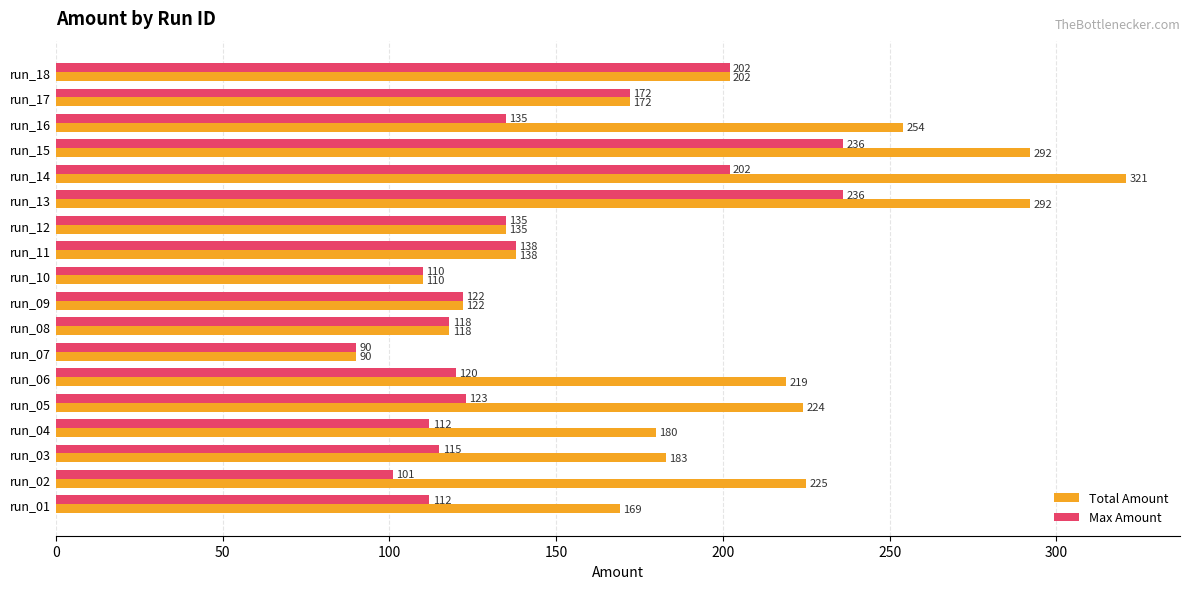

Between run_01 and run_15, which series saw the biggest shift?

Max Amount